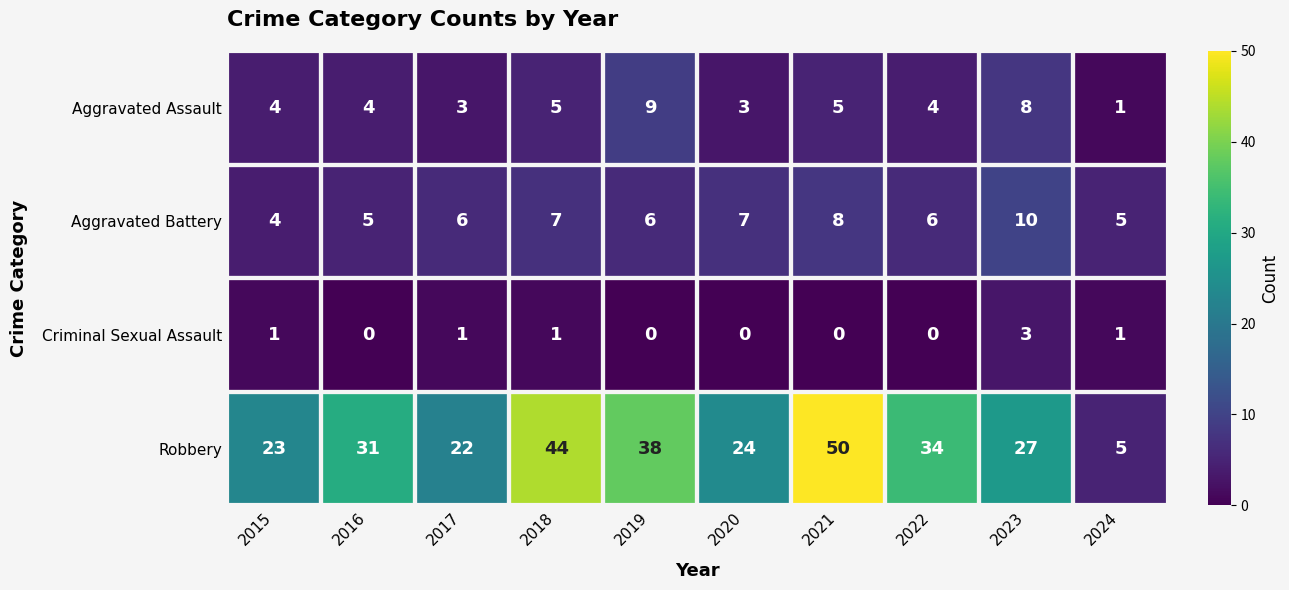

Between 2020 and 2023, which series saw the biggest shift?

Aggravated Assault